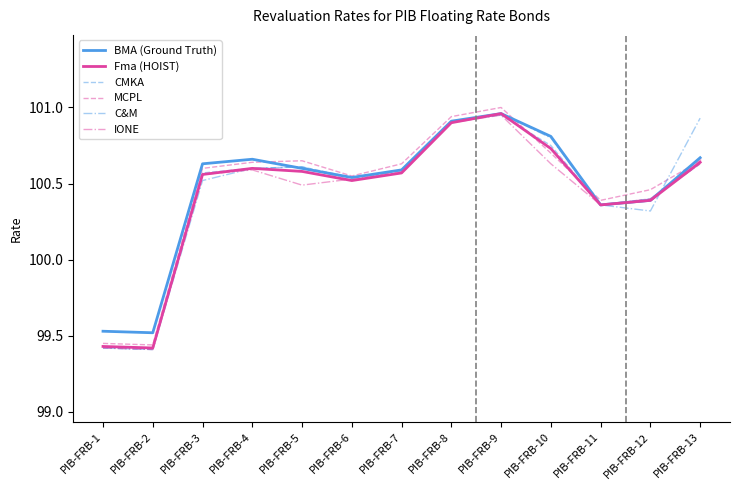

At which category does the chart reach its peak across all series?

PIB-FRB-9